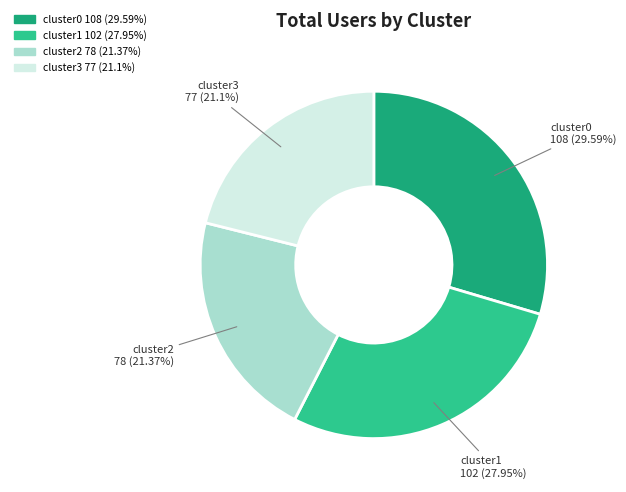

To the nearest percent, what portion does cluster0 represent?

30%